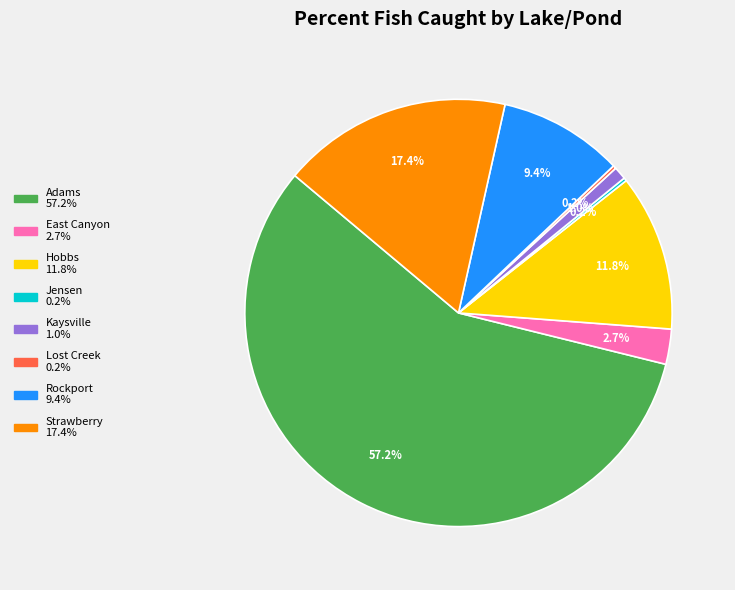

Do Kaysville and Adams together represent more than half of the pie?

Yes